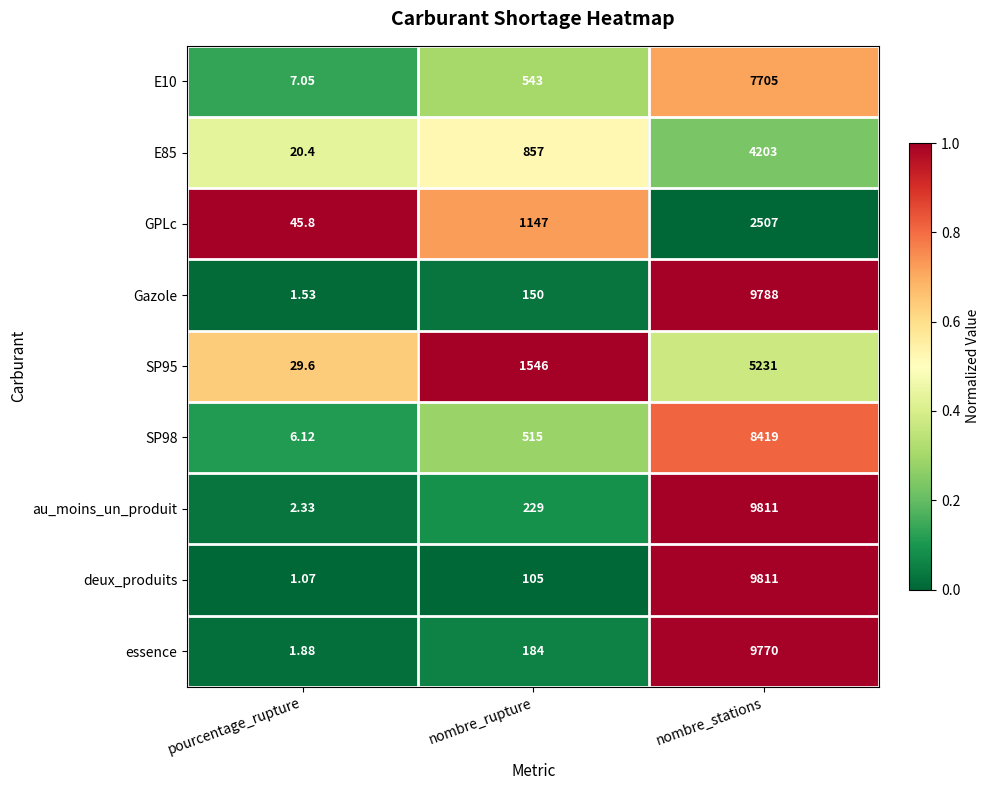

At which category is the sum across all series the highest?

nombre_stations